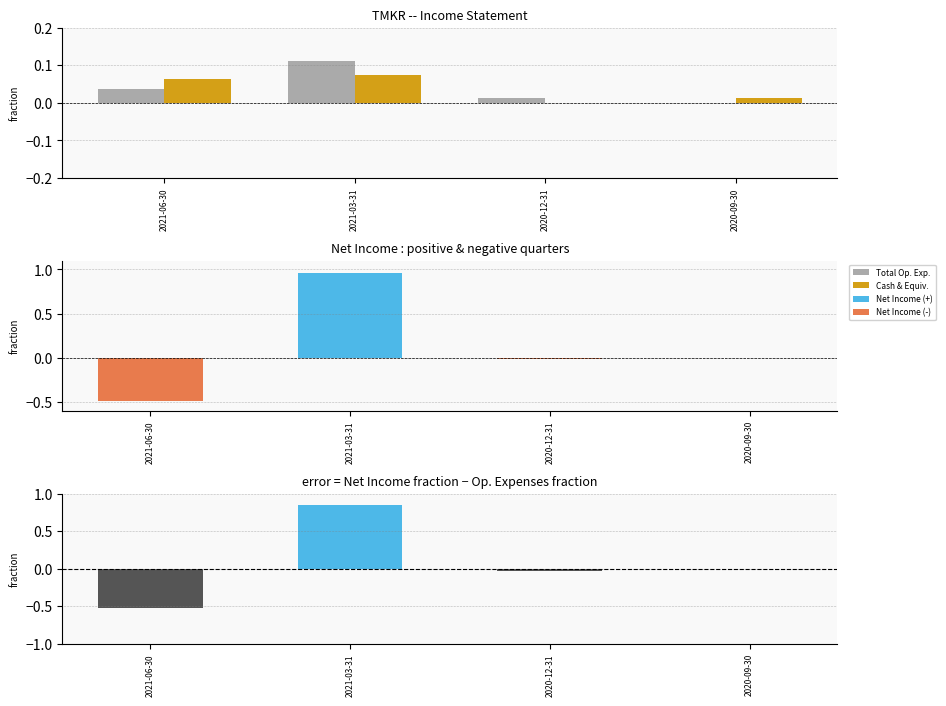

What is the difference between the maximum and minimum values in the error (Net Income - Op.Exp.) series?

1.4